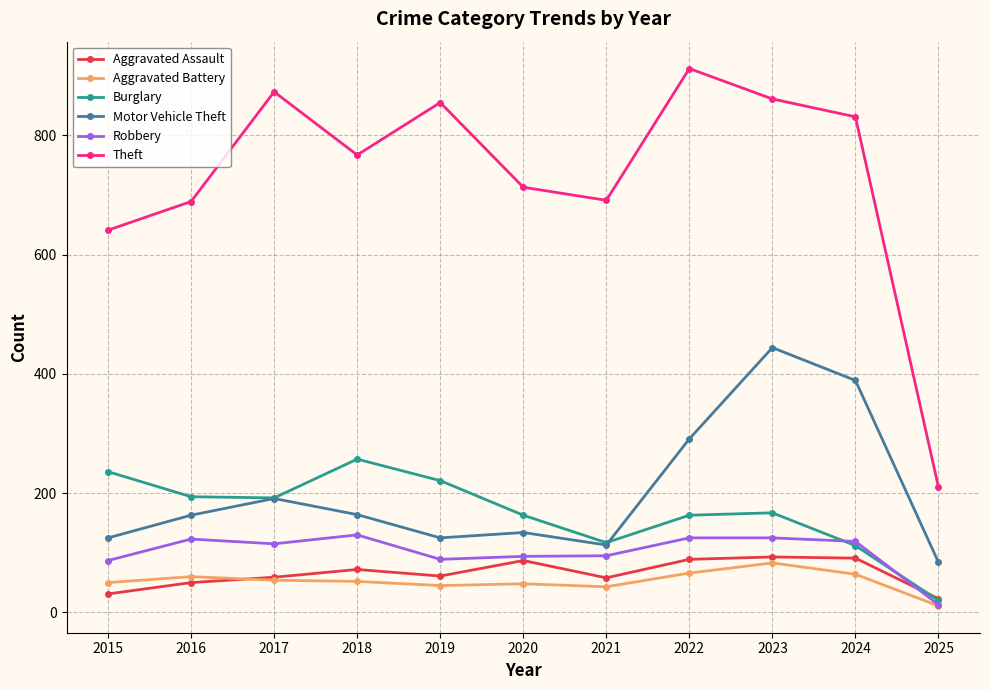

What are all the series names shown in the legend?

Aggravated Assault, Aggravated Battery, Burglary, Motor Vehicle Theft, Robbery, Theft